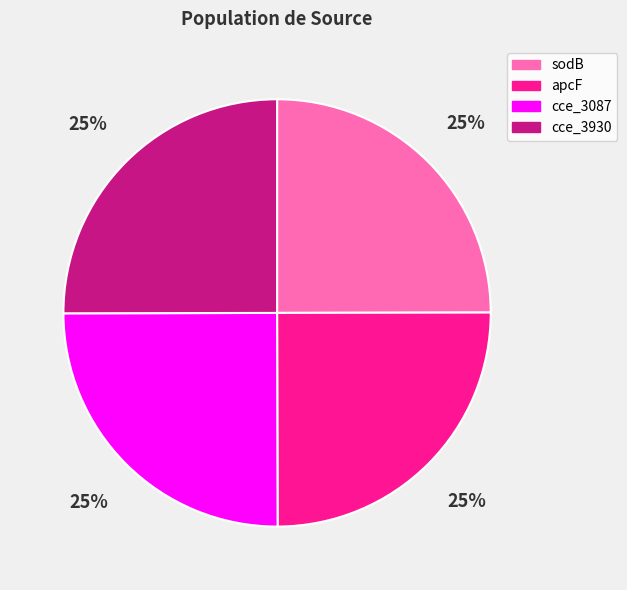

To the nearest percent, what portion does sodB represent?

25%